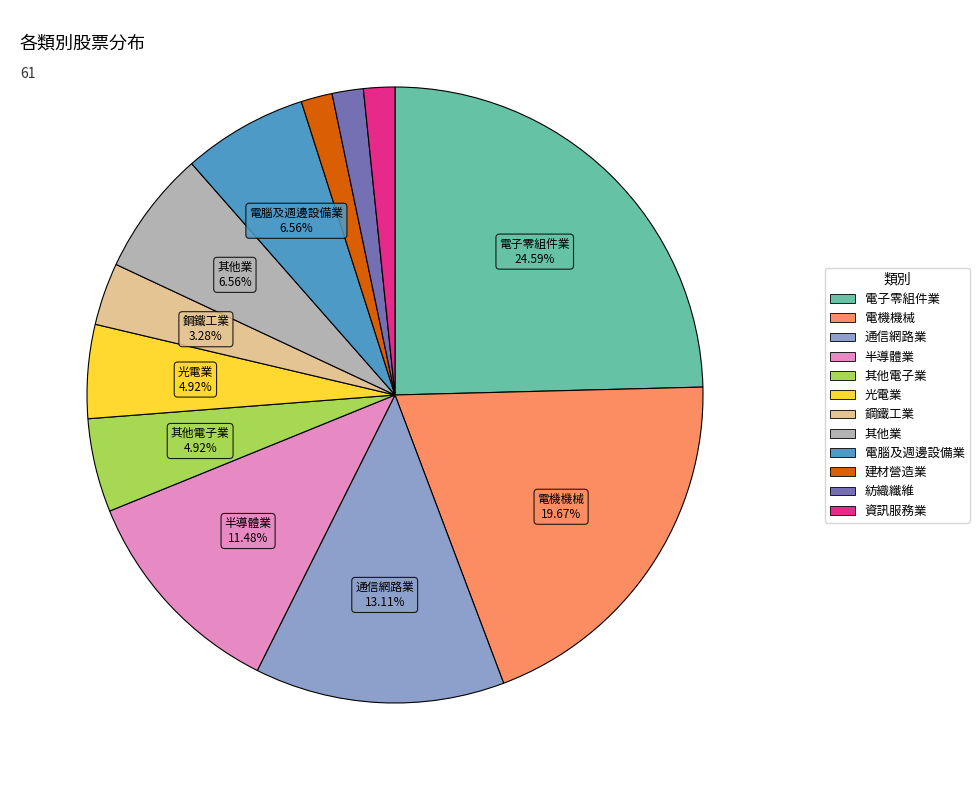

What is the ratio of the value at 其他業 to the value at 電腦及週邊設備業?

1.0